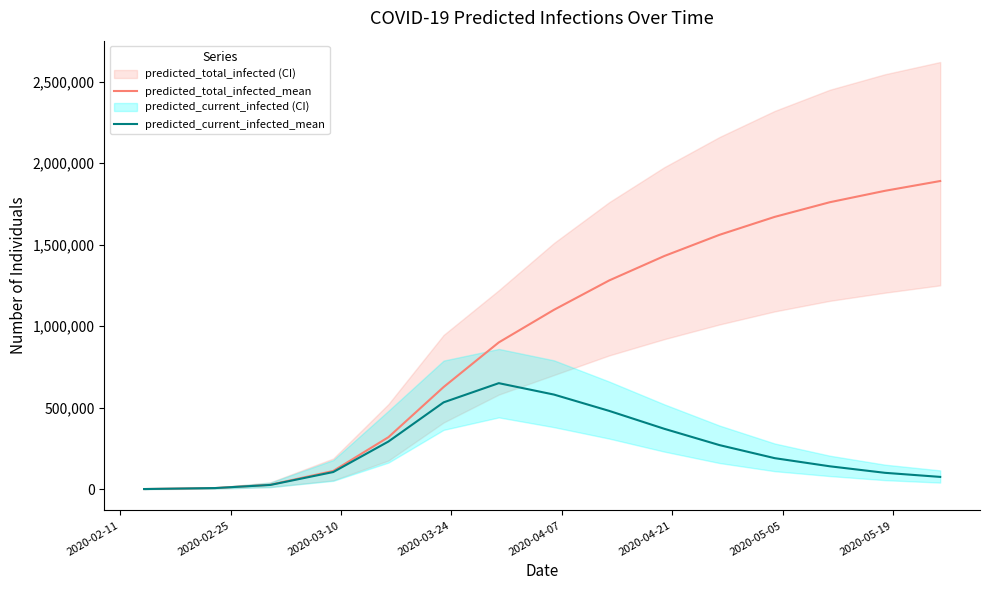

True or false: predicted_total_infected_mean and predicted_current_infected_mean intersect in this chart.

False